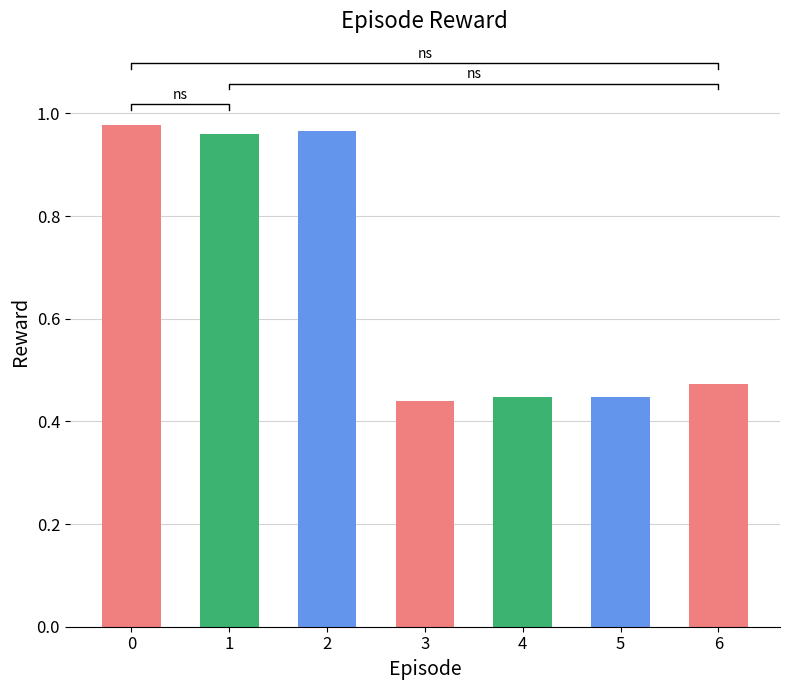

What is the smallest value displayed?

0.4